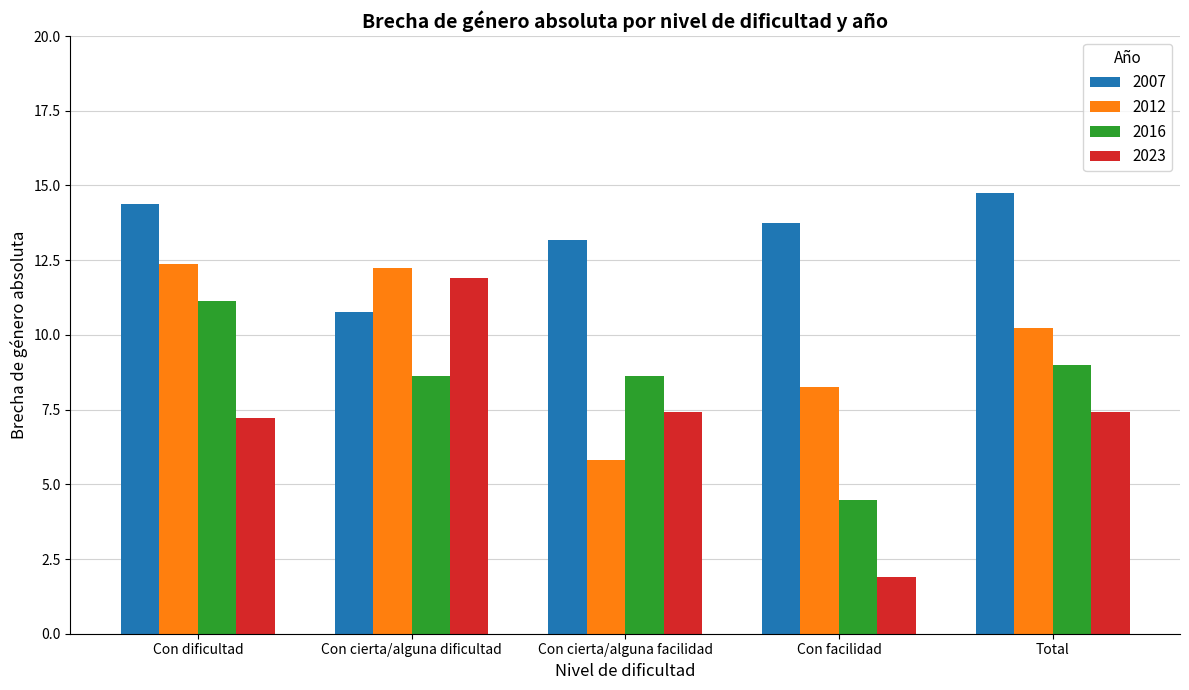

Reading left to right, what are all the values shown in this chart?

2007: Con dificultad=14.4	Con cierta/alguna dificultad=10.8	Con cierta/alguna facilidad=13.2	Con facilidad=13.7	Total=14.7
2012: Con dificultad=12.4	Con cierta/alguna dificultad=12.2	Con cierta/alguna facilidad=5.8	Con facilidad=8.2	Total=10.2
2016: Con dificultad=11.1	Con cierta/alguna dificultad=8.6	Con cierta/alguna facilidad=8.6	Con facilidad=4.5	Total=9.0
2023: Con dificultad=7.2	Con cierta/alguna dificultad=11.9	Con cierta/alguna facilidad=7.4	Con facilidad=1.9	Total=7.4